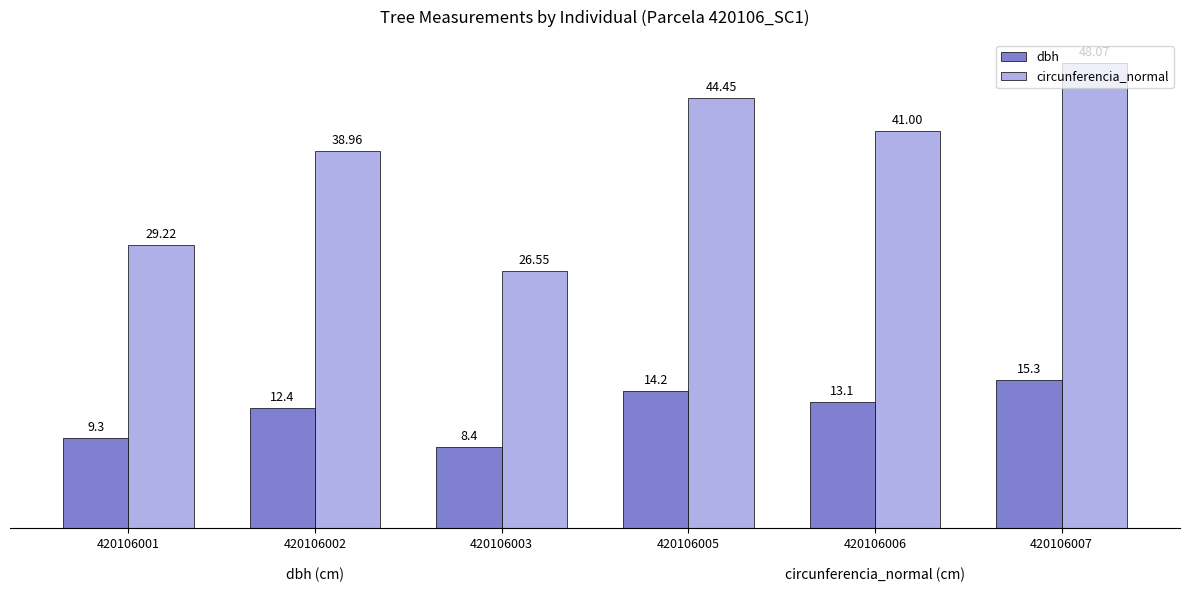

What is the value of the dbh bar at the 1st from the left?

9.3